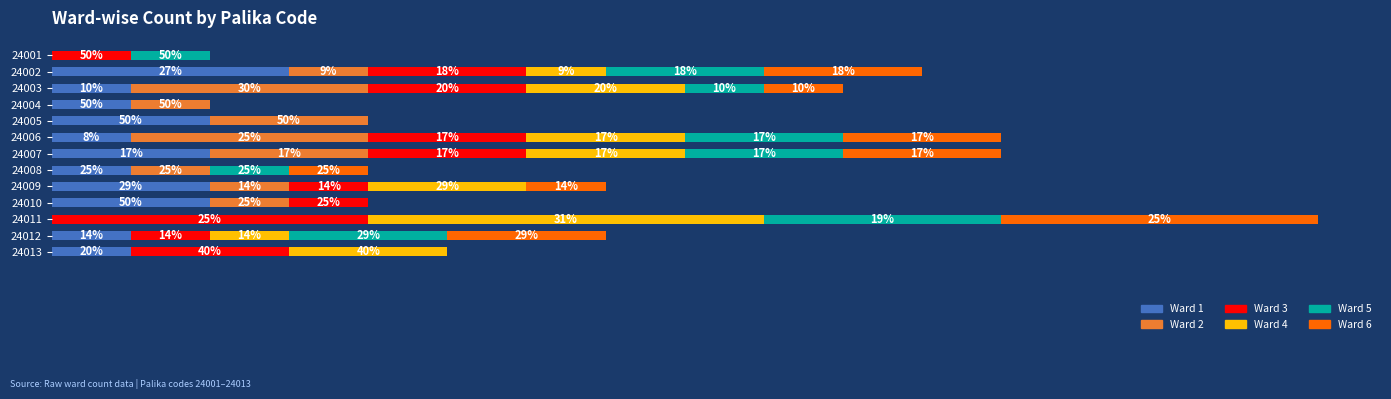

Reading left to right, what are all the values shown in this chart?

Ward 1: 0	3	1	1	2	1	2	1	2	2	0	1	1
Ward 2: 0	1	3	1	2	3	2	1	1	1	0	0	0
Ward 3: 1	2	2	0	0	2	2	0	1	1	4	1	2
Ward 4: 0	1	2	0	0	2	2	0	2	0	5	1	2
Ward 5: 1	2	1	0	0	2	2	1	0	0	3	2	0
Ward 6: 0	2	1	0	0	2	2	1	1	0	4	2	0